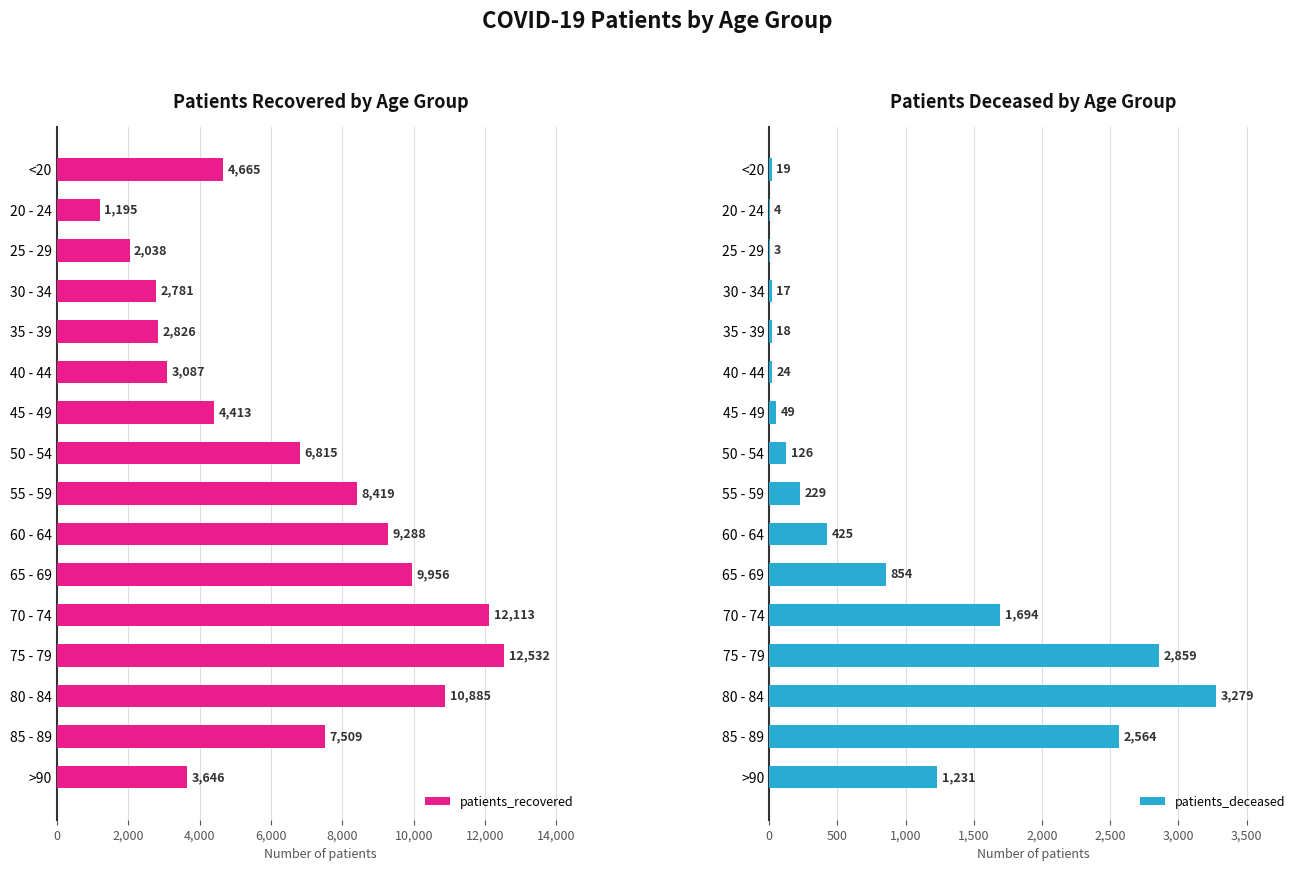

At which label does patients_recovered reach its minimum?

20 - 24